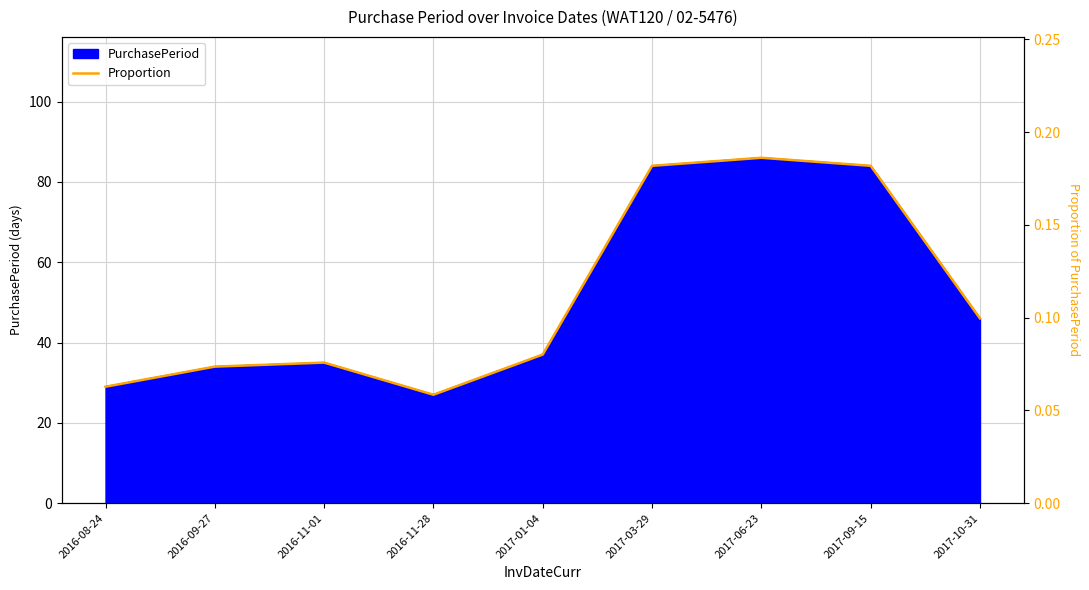

How many points are higher than both their immediate neighbors (excluding endpoints)?

2